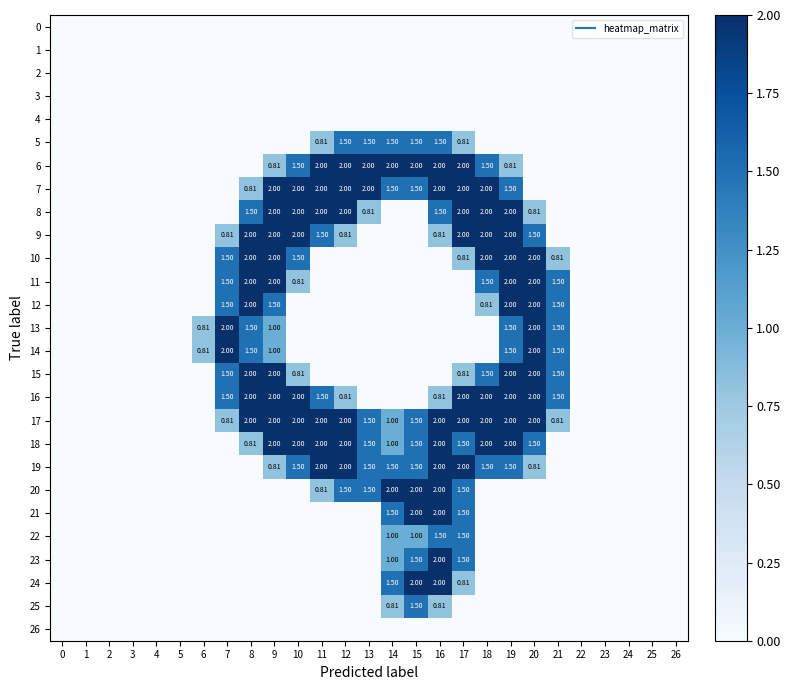

The row_16 series shows 1.5 at 21. True or false?

True